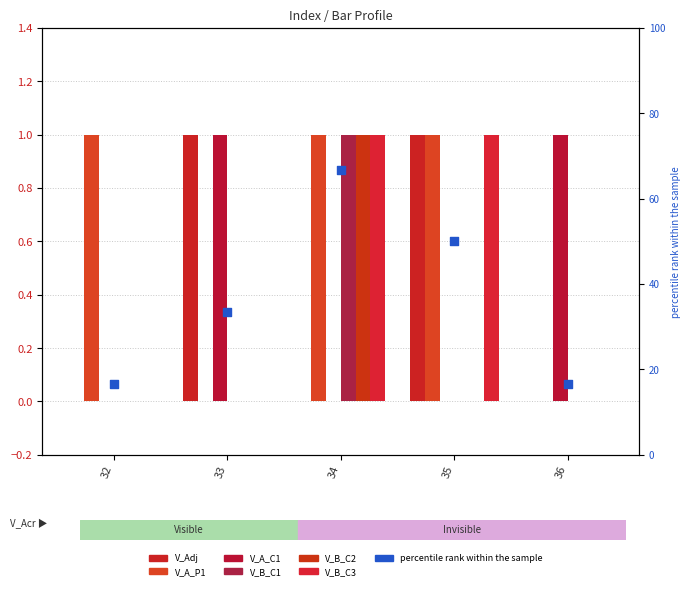

What are all the series names shown in the legend?

V_Adj, V_A_P1, V_A_C1, V_B_C1, V_B_C2, V_B_C3